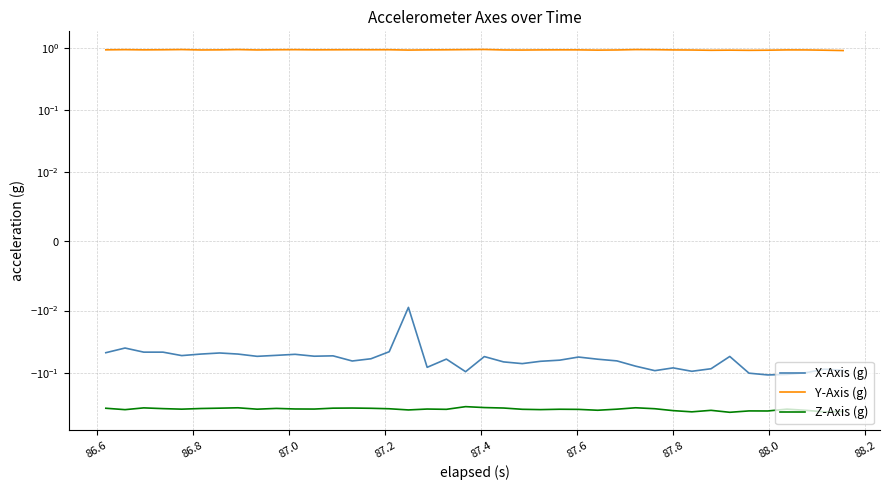

Rank the series by their average value, from lowest to highest.

Z-Axis (g), X-Axis (g), Y-Axis (g)